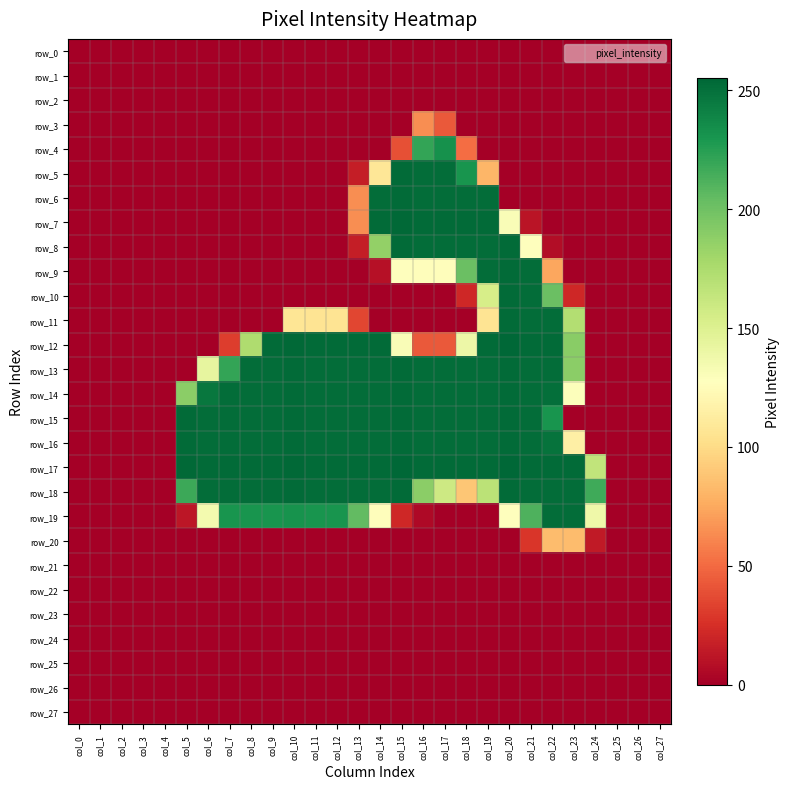

Reading left to right, what are all the values shown in this chart?

row_0: col_0=0	col_1=0	col_2=0	col_3=0	col_4=0	col_5=0	col_6=0	col_7=0	col_8=0	col_9=0	col_10=0	col_11=0	col_12=0	col_13=0	col_14=0	col_15=0	col_16=0	col_17=0	col_18=0	col_19=0	col_20=0	col_21=0	col_22=0	col_23=0	col_24=0	col_25=0	col_26=0	col_27=0
row_1: col_0=0	col_1=0	col_2=0	col_3=0	col_4=0	col_5=0	col_6=0	col_7=0	col_8=0	col_9=0	col_10=0	col_11=0	col_12=0	col_13=0	col_14=0	col_15=0	col_16=0	col_17=0	col_18=0	col_19=0	col_20=0	col_21=0	col_22=0	col_23=0	col_24=0	col_25=0	col_26=0	col_27=0
row_2: col_0=0	col_1=0	col_2=0	col_3=0	col_4=0	col_5=0	col_6=0	col_7=0	col_8=0	col_9=0	col_10=0	col_11=0	col_12=0	col_13=0	col_14=0	col_15=0	col_16=0	col_17=0	col_18=0	col_19=0	col_20=0	col_21=0	col_22=0	col_23=0	col_24=0	col_25=0	col_26=0	col_27=0
row_3: col_0=0	col_1=0	col_2=0	col_3=0	col_4=0	col_5=0	col_6=0	col_7=0	col_8=0	col_9=0	col_10=0	col_11=0	col_12=0	col_13=0	col_14=0	col_15=0	col_16=64	col_17=43	col_18=0	col_19=0	col_20=0	col_21=0	col_22=0	col_23=0	col_24=0	col_25=0	col_26=0	col_27=0
row_4: col_0=0	col_1=0	col_2=0	col_3=0	col_4=0	col_5=0	col_6=0	col_7=0	col_8=0	col_9=0	col_10=0	col_11=0	col_12=0	col_13=0	col_14=0	col_15=39	col_16=221	col_17=233	col_18=51	col_19=0	col_20=0	col_21=0	col_22=0	col_23=0	col_24=0	col_25=0	col_26=0	col_27=0
row_5: col_0=0	col_1=0	col_2=0	col_3=0	col_4=0	col_5=0	col_6=0	col_7=0	col_8=0	col_9=0	col_10=0	col_11=0	col_12=0	col_13=16	col_14=108	col_15=253	col_16=252	col_17=252	col_18=231	col_19=81	col_20=0	col_21=0	col_22=0	col_23=0	col_24=0	col_25=0	col_26=0	col_27=0
row_6: col_0=0	col_1=0	col_2=0	col_3=0	col_4=0	col_5=0	col_6=0	col_7=0	col_8=0	col_9=0	col_10=0	col_11=0	col_12=0	col_13=64	col_14=252	col_15=253	col_16=252	col_17=252	col_18=252	col_19=252	col_20=0	col_21=0	col_22=0	col_23=0	col_24=0	col_25=0	col_26=0	col_27=0
row_7: col_0=0	col_1=0	col_2=0	col_3=0	col_4=0	col_5=0	col_6=0	col_7=0	col_8=0	col_9=0	col_10=0	col_11=0	col_12=0	col_13=64	col_14=253	col_15=254	col_16=253	col_17=253	col_18=253	col_19=253	col_20=131	col_21=11	col_22=0	col_23=0	col_24=0	col_25=0	col_26=0	col_27=0
row_8: col_0=0	col_1=0	col_2=0	col_3=0	col_4=0	col_5=0	col_6=0	col_7=0	col_8=0	col_9=0	col_10=0	col_11=0	col_12=0	col_13=16	col_14=186	col_15=253	col_16=252	col_17=252	col_18=252	col_19=252	col_20=253	col_21=127	col_22=7	col_23=0	col_24=0	col_25=0	col_26=0	col_27=0
row_9: col_0=0	col_1=0	col_2=0	col_3=0	col_4=0	col_5=0	col_6=0	col_7=0	col_8=0	col_9=0	col_10=0	col_11=0	col_12=0	col_13=0	col_14=9	col_15=127	col_16=126	col_17=126	col_18=202	col_19=252	col_20=253	col_21=252	col_22=74	col_23=0	col_24=0	col_25=0	col_26=0	col_27=0
row_10: col_0=0	col_1=0	col_2=0	col_3=0	col_4=0	col_5=0	col_6=0	col_7=0	col_8=0	col_9=0	col_10=0	col_11=0	col_12=0	col_13=0	col_14=0	col_15=0	col_16=0	col_17=0	col_18=21	col_19=154	col_20=253	col_21=252	col_22=202	col_23=21	col_24=0	col_25=0	col_26=0	col_27=0
row_11: col_0=0	col_1=0	col_2=0	col_3=0	col_4=0	col_5=0	col_6=0	col_7=0	col_8=0	col_9=0	col_10=107	col_11=106	col_12=106	col_13=35	col_14=0	col_15=0	col_16=0	col_17=0	col_18=0	col_19=106	col_20=253	col_21=252	col_22=252	col_23=172	col_24=0	col_25=0	col_26=0	col_27=0
row_12: col_0=0	col_1=0	col_2=0	col_3=0	col_4=0	col_5=0	col_6=0	col_7=31	col_8=174	col_9=253	col_10=254	col_11=253	col_12=253	col_13=253	col_14=253	col_15=131	col_16=43	col_17=43	col_18=139	col_19=253	col_20=255	col_21=253	col_22=253	col_23=190	col_24=0	col_25=0	col_26=0	col_27=0
row_13: col_0=0	col_1=0	col_2=0	col_3=0	col_4=0	col_5=0	col_6=143	col_7=221	col_8=252	col_9=252	col_10=253	col_11=252	col_12=252	col_13=252	col_14=252	col_15=253	col_16=252	col_17=252	col_18=252	col_19=252	col_20=253	col_21=252	col_22=252	col_23=189	col_24=0	col_25=0	col_26=0	col_27=0
row_14: col_0=0	col_1=0	col_2=0	col_3=0	col_4=0	col_5=189	col_6=247	col_7=252	col_8=252	col_9=252	col_10=253	col_11=252	col_12=252	col_13=252	col_14=252	col_15=253	col_16=252	col_17=252	col_18=252	col_19=252	col_20=253	col_21=252	col_22=251	col_23=129	col_24=0	col_25=0	col_26=0	col_27=0
row_15: col_0=0	col_1=0	col_2=0	col_3=0	col_4=0	col_5=253	col_6=252	col_7=252	col_8=252	col_9=252	col_10=253	col_11=252	col_12=252	col_13=252	col_14=252	col_15=253	col_16=252	col_17=252	col_18=252	col_19=252	col_20=253	col_21=252	col_22=231	col_23=0	col_24=0	col_25=0	col_26=0	col_27=0
row_16: col_0=0	col_1=0	col_2=0	col_3=0	col_4=0	col_5=253	col_6=252	col_7=252	col_8=252	col_9=252	col_10=253	col_11=252	col_12=252	col_13=252	col_14=252	col_15=253	col_16=252	col_17=252	col_18=252	col_19=252	col_20=253	col_21=252	col_22=249	col_23=115	col_24=0	col_25=0	col_26=0	col_27=0
row_17: col_0=0	col_1=0	col_2=0	col_3=0	col_4=0	col_5=254	col_6=253	col_7=253	col_8=253	col_9=253	col_10=254	col_11=253	col_12=253	col_13=253	col_14=253	col_15=255	col_16=253	col_17=253	col_18=253	col_19=253	col_20=255	col_21=253	col_22=253	col_23=253	col_24=165	col_25=0	col_26=0	col_27=0
row_18: col_0=0	col_1=0	col_2=0	col_3=0	col_4=0	col_5=218	col_6=252	col_7=252	col_8=252	col_9=252	col_10=253	col_11=252	col_12=252	col_13=252	col_14=252	col_15=253	col_16=189	col_17=159	col_18=89	col_19=168	col_20=253	col_21=252	col_22=252	col_23=252	col_24=217	col_25=0	col_26=0	col_27=0
row_19: col_0=0	col_1=0	col_2=0	col_3=0	col_4=0	col_5=12	col_6=135	col_7=231	col_8=231	col_9=231	col_10=232	col_11=231	col_12=231	col_13=205	col_14=126	col_15=21	col_16=5	col_17=0	col_18=0	col_19=0	col_20=127	col_21=212	col_22=252	col_23=252	col_24=138	col_25=0	col_26=0	col_27=0
row_20: col_0=0	col_1=0	col_2=0	col_3=0	col_4=0	col_5=0	col_6=0	col_7=0	col_8=0	col_9=0	col_10=0	col_11=0	col_12=0	col_13=0	col_14=0	col_15=0	col_16=0	col_17=0	col_18=0	col_19=0	col_20=0	col_21=28	col_22=84	col_23=84	col_24=14	col_25=0	col_26=0	col_27=0
row_21: col_0=0	col_1=0	col_2=0	col_3=0	col_4=0	col_5=0	col_6=0	col_7=0	col_8=0	col_9=0	col_10=0	col_11=0	col_12=0	col_13=0	col_14=0	col_15=0	col_16=0	col_17=0	col_18=0	col_19=0	col_20=0	col_21=0	col_22=0	col_23=0	col_24=0	col_25=0	col_26=0	col_27=0
row_22: col_0=0	col_1=0	col_2=0	col_3=0	col_4=0	col_5=0	col_6=0	col_7=0	col_8=0	col_9=0	col_10=0	col_11=0	col_12=0	col_13=0	col_14=0	col_15=0	col_16=0	col_17=0	col_18=0	col_19=0	col_20=0	col_21=0	col_22=0	col_23=0	col_24=0	col_25=0	col_26=0	col_27=0
row_23: col_0=0	col_1=0	col_2=0	col_3=0	col_4=0	col_5=0	col_6=0	col_7=0	col_8=0	col_9=0	col_10=0	col_11=0	col_12=0	col_13=0	col_14=0	col_15=0	col_16=0	col_17=0	col_18=0	col_19=0	col_20=0	col_21=0	col_22=0	col_23=0	col_24=0	col_25=0	col_26=0	col_27=0
row_24: col_0=0	col_1=0	col_2=0	col_3=0	col_4=0	col_5=0	col_6=0	col_7=0	col_8=0	col_9=0	col_10=0	col_11=0	col_12=0	col_13=0	col_14=0	col_15=0	col_16=0	col_17=0	col_18=0	col_19=0	col_20=0	col_21=0	col_22=0	col_23=0	col_24=0	col_25=0	col_26=0	col_27=0
row_25: col_0=0	col_1=0	col_2=0	col_3=0	col_4=0	col_5=0	col_6=0	col_7=0	col_8=0	col_9=0	col_10=0	col_11=0	col_12=0	col_13=0	col_14=0	col_15=0	col_16=0	col_17=0	col_18=0	col_19=0	col_20=0	col_21=0	col_22=0	col_23=0	col_24=0	col_25=0	col_26=0	col_27=0
row_26: col_0=0	col_1=0	col_2=0	col_3=0	col_4=0	col_5=0	col_6=0	col_7=0	col_8=0	col_9=0	col_10=0	col_11=0	col_12=0	col_13=0	col_14=0	col_15=0	col_16=0	col_17=0	col_18=0	col_19=0	col_20=0	col_21=0	col_22=0	col_23=0	col_24=0	col_25=0	col_26=0	col_27=0
row_27: col_0=0	col_1=0	col_2=0	col_3=0	col_4=0	col_5=0	col_6=0	col_7=0	col_8=0	col_9=0	col_10=0	col_11=0	col_12=0	col_13=0	col_14=0	col_15=0	col_16=0	col_17=0	col_18=0	col_19=0	col_20=0	col_21=0	col_22=0	col_23=0	col_24=0	col_25=0	col_26=0	col_27=0